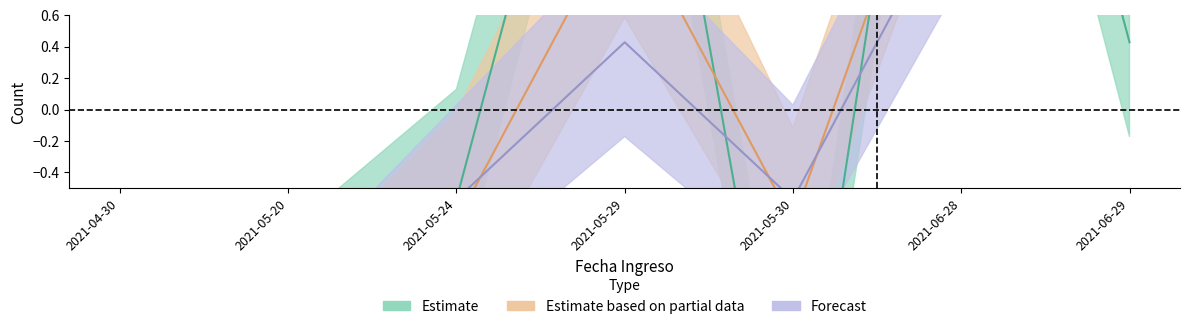

Reading right to left, what are all the values shown in this chart?

Estimate: 0.4	4.4	-2.6	3.4	-0.6	-1.6	-3.6
Estimate based on partial data: 2.3	2.3	-0.7	1.3	-0.7	-1.7	-2.7
Forecast: 2.4	1.4	-0.6	0.4	-0.6	-1.6	-1.6